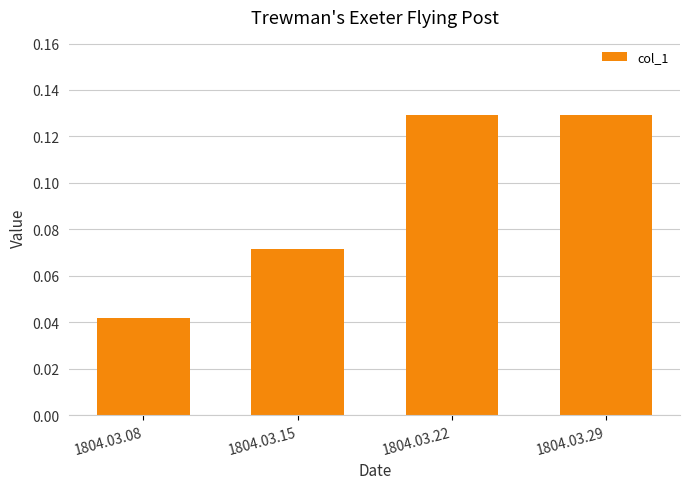

How many categories are shown in the chart?

4